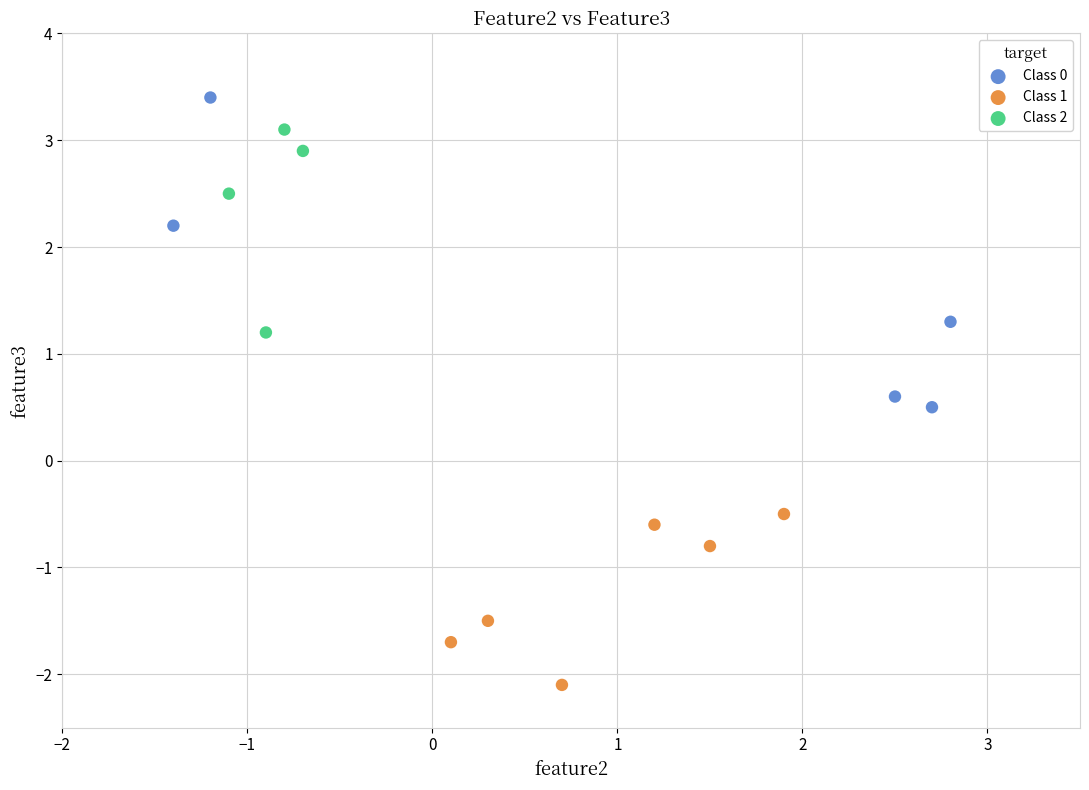

Which series has the widest spread of Y values?

Class 0